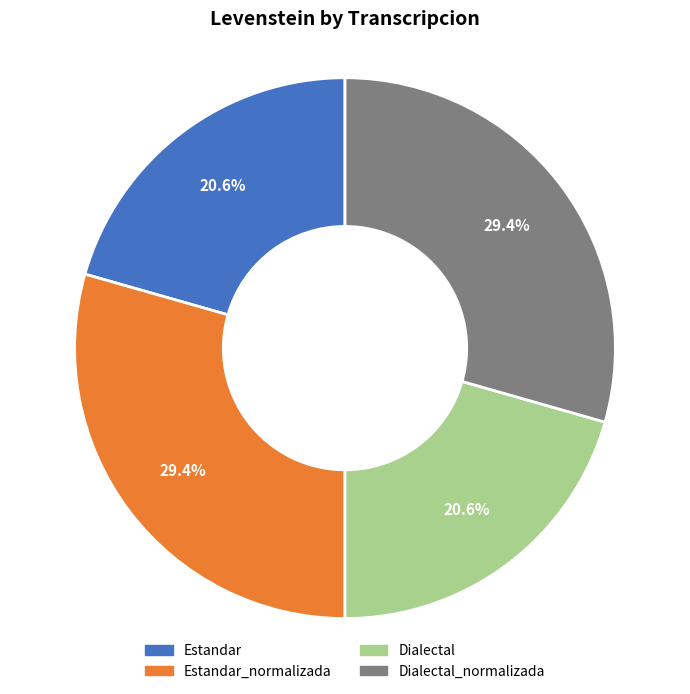

Is there a majority slice in this chart?

No